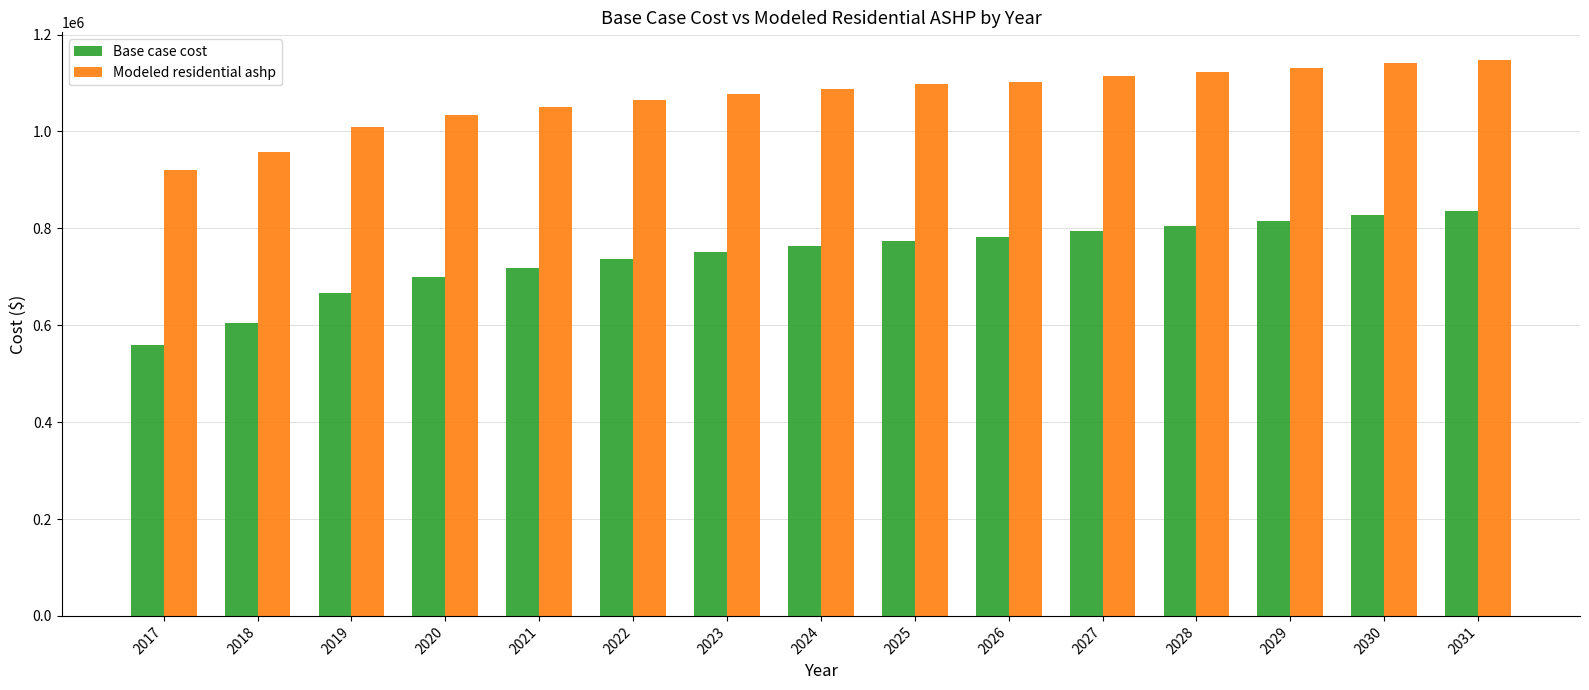

What is the sum of the Base case cost values at 2018 and 2030?

1432341.0